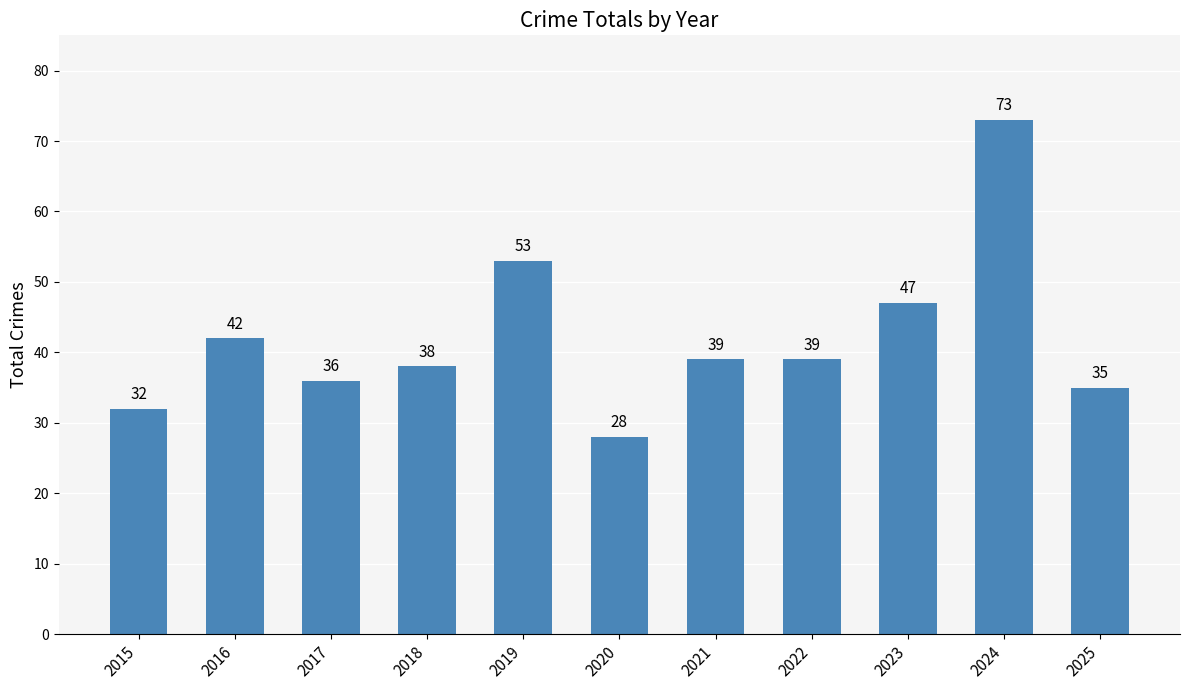

Reading left to right, extract all data points from this chart.

32	42	36	38	53	28	39	39	47	73	35